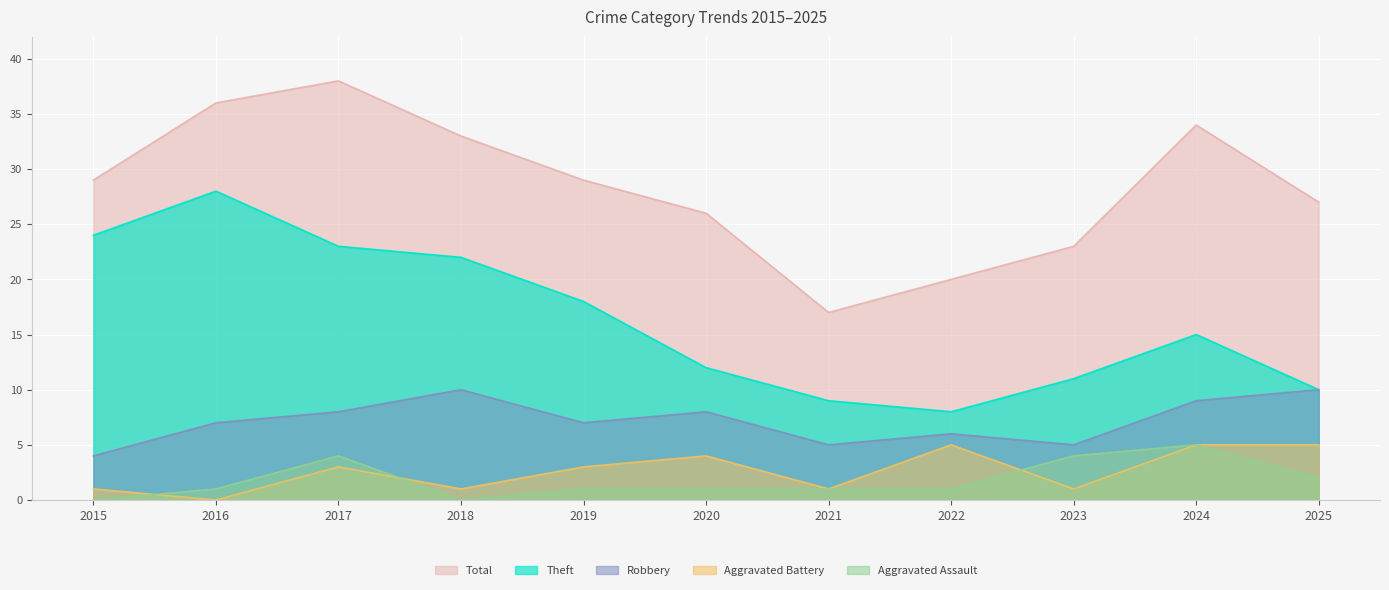

True or false: Theft and Aggravated Assault intersect in this chart.

False